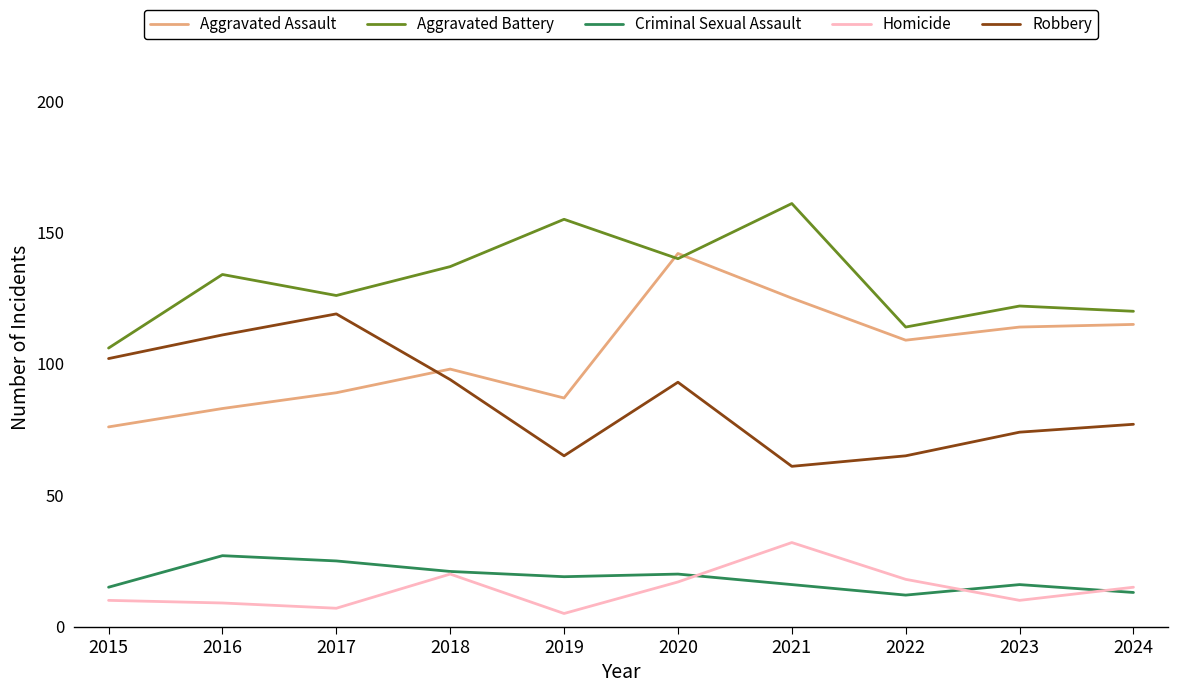

Reading right to left, transcribe all the data shown in this chart.

Aggravated Assault: 2024=115	2023=114	2022=109	2021=125	2020=142	2019=87	2018=98	2017=89	2016=83	2015=76
Aggravated Battery: 2024=120	2023=122	2022=114	2021=161	2020=140	2019=155	2018=137	2017=126	2016=134	2015=106
Criminal Sexual Assault: 2024=13	2023=16	2022=12	2021=16	2020=20	2019=19	2018=21	2017=25	2016=27	2015=15
Homicide: 2024=15	2023=10	2022=18	2021=32	2020=17	2019=5	2018=20	2017=7	2016=9	2015=10
Robbery: 2024=77	2023=74	2022=65	2021=61	2020=93	2019=65	2018=94	2017=119	2016=111	2015=102